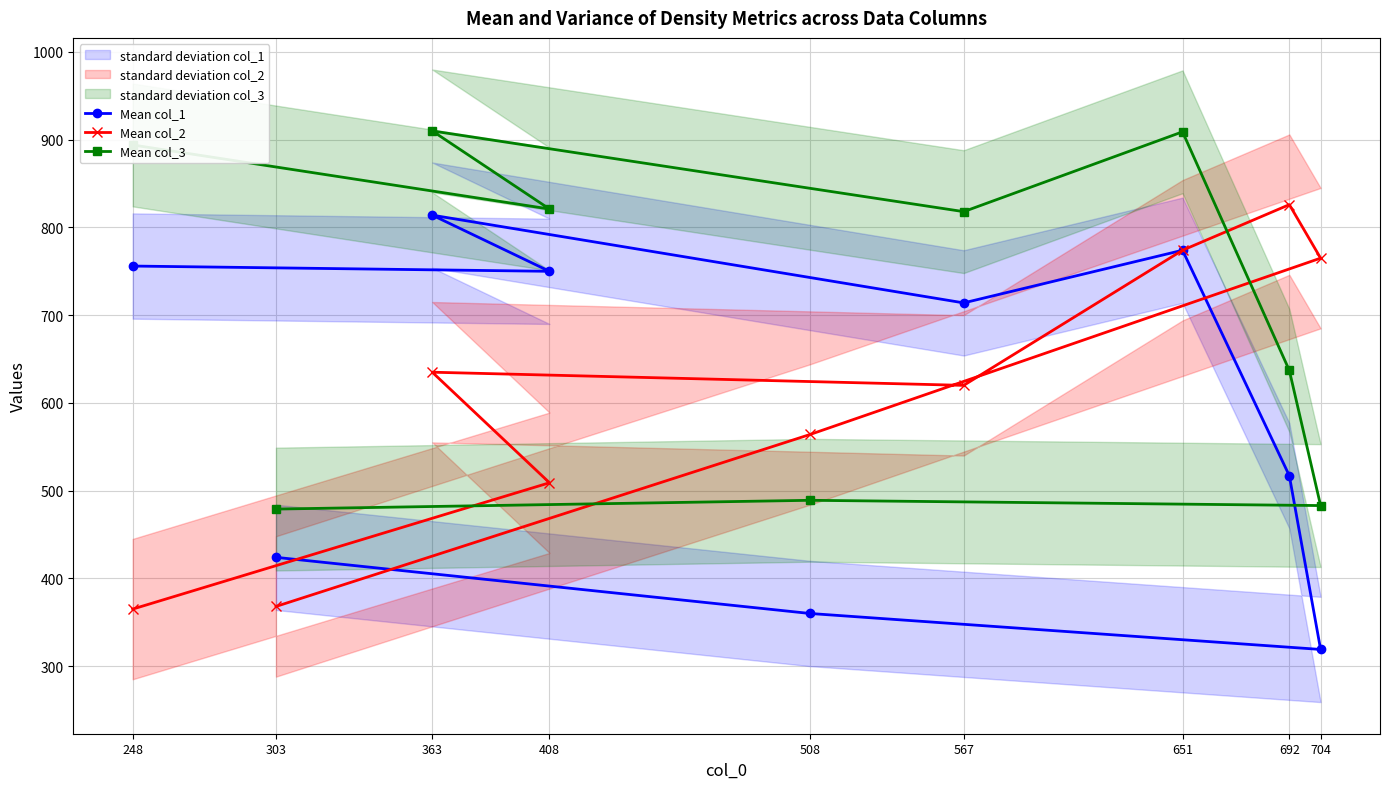

List the labels in order of Mean col_3 value, smallest first.

303, 704, 508, 692, 567, 408, 248, 651, 363